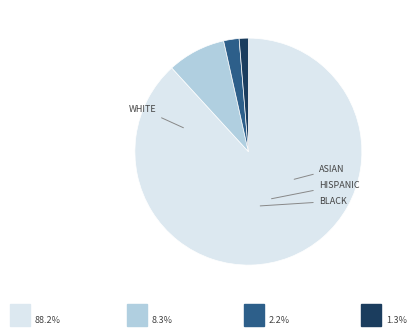

Is there a majority slice in this chart?

Yes